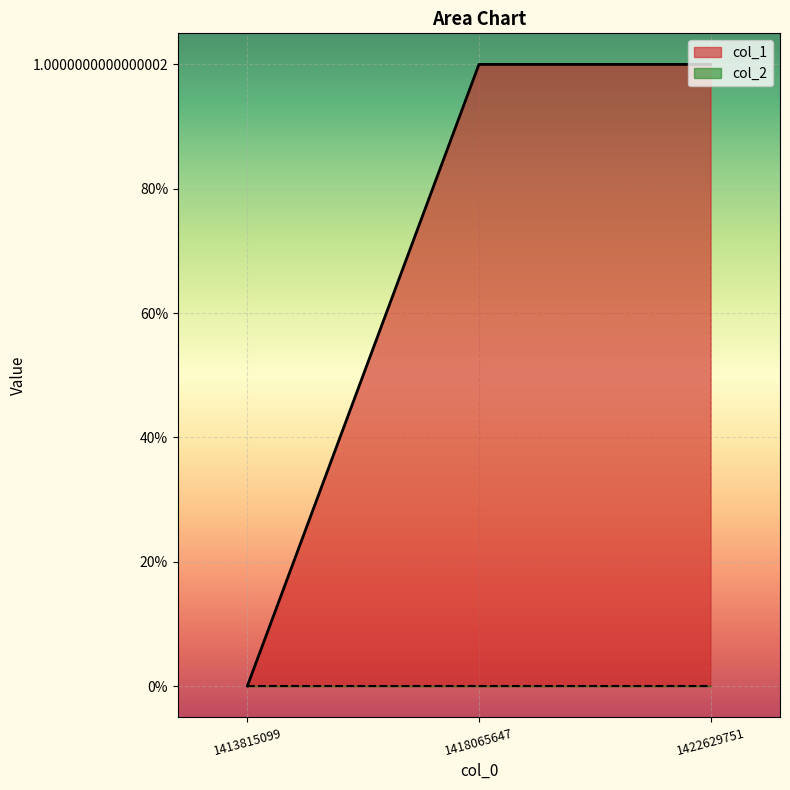

What is the difference between the values at 1413815099 and 1418065647?

1